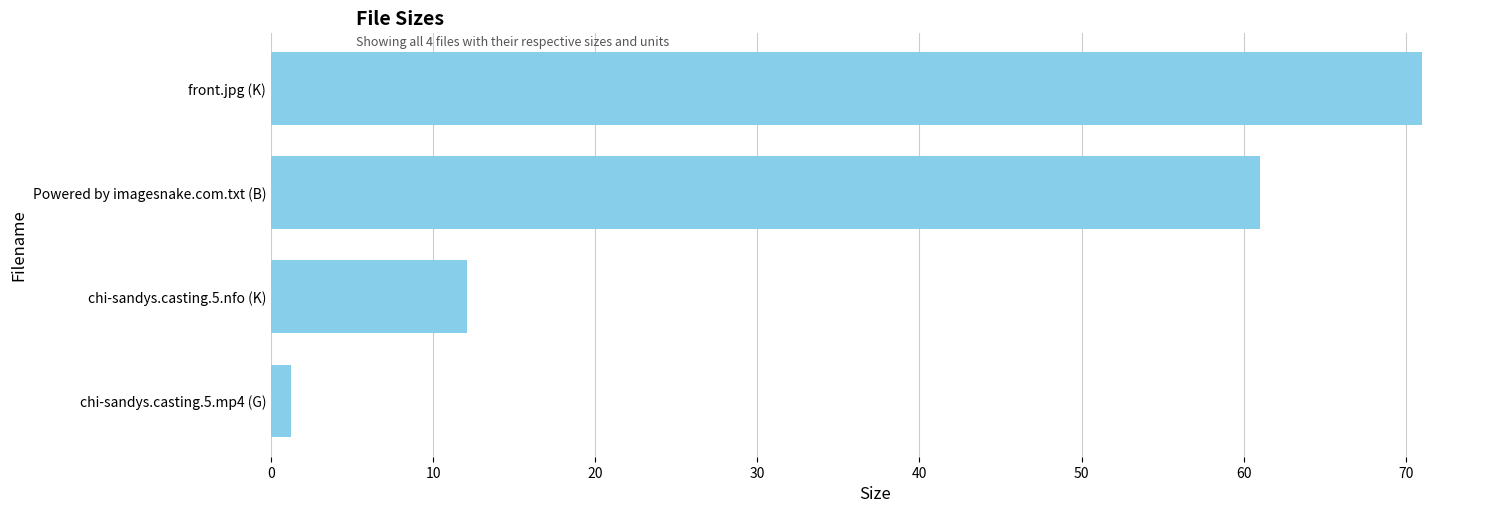

True or false: the data shows 41.7 at front.jpg (K).

False